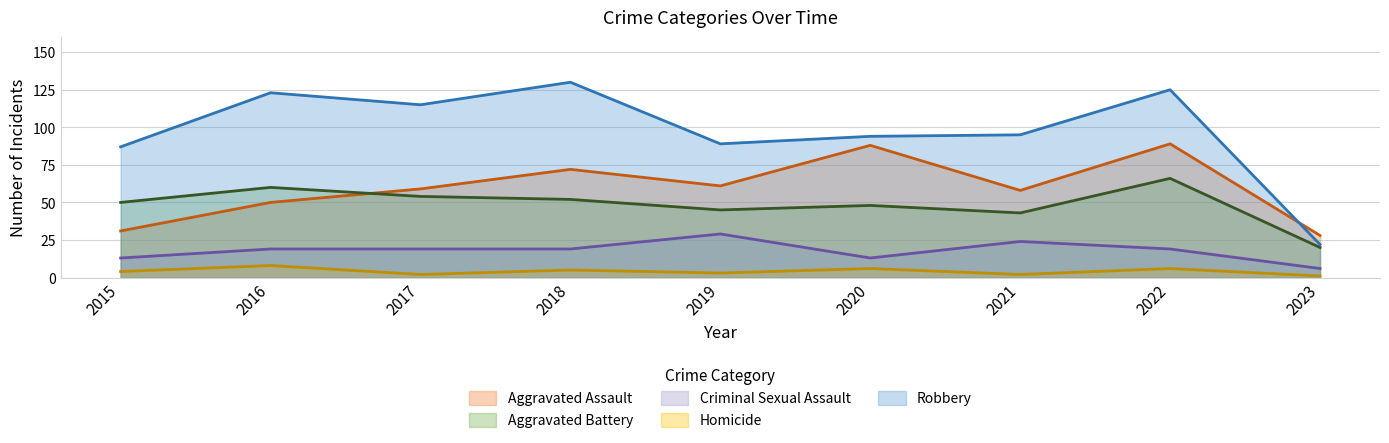

How many lines are shown in the chart?

5